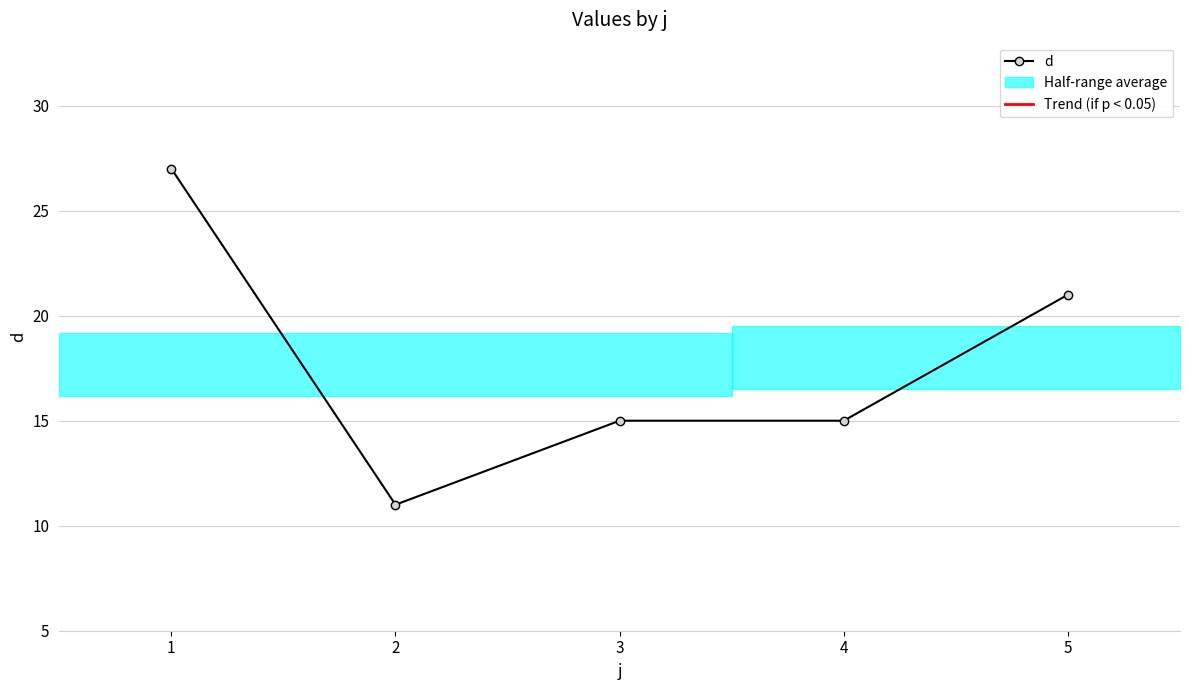

Between 2 and 4, which is larger?

4